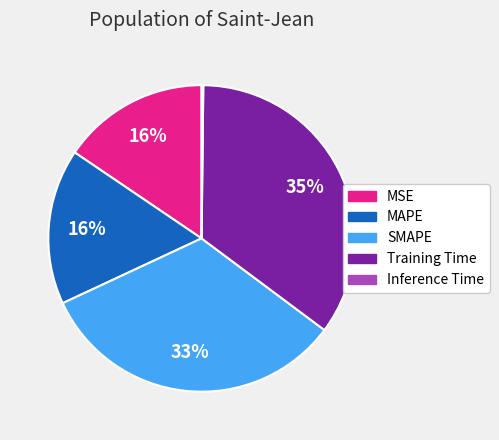

To the nearest percent, what is the difference between the largest and smallest slice percentages?

35%